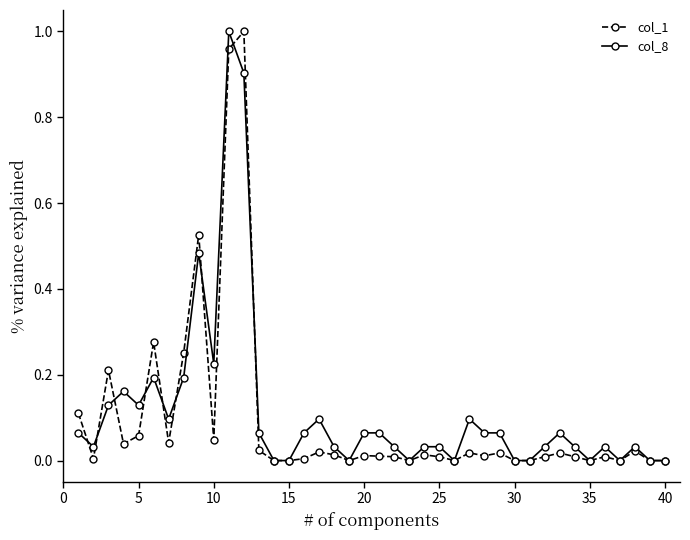

Count the number of data series in this chart.

2